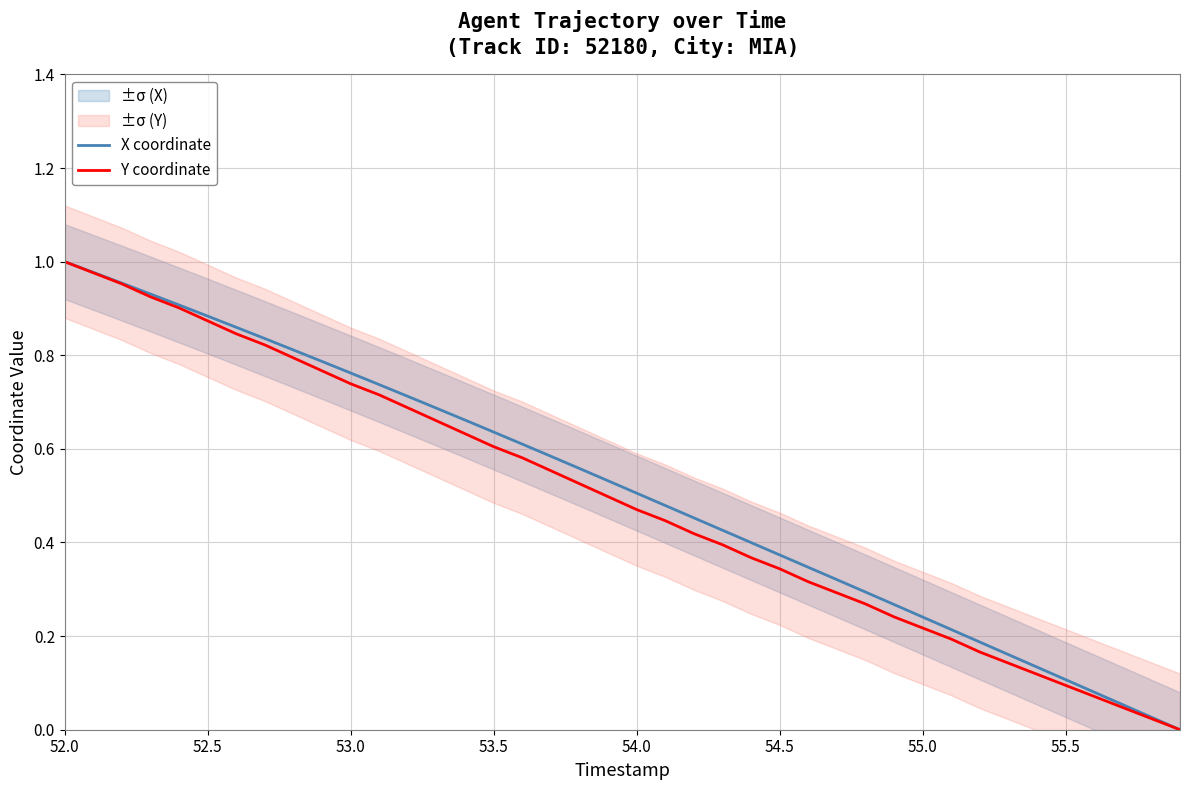

Does the chart have visible grid lines?

Yes